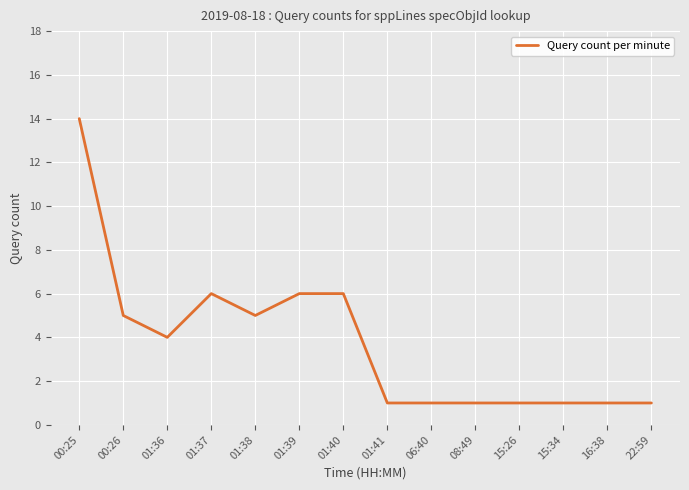

What is the difference between the values at 01:38 and 01:39?

1